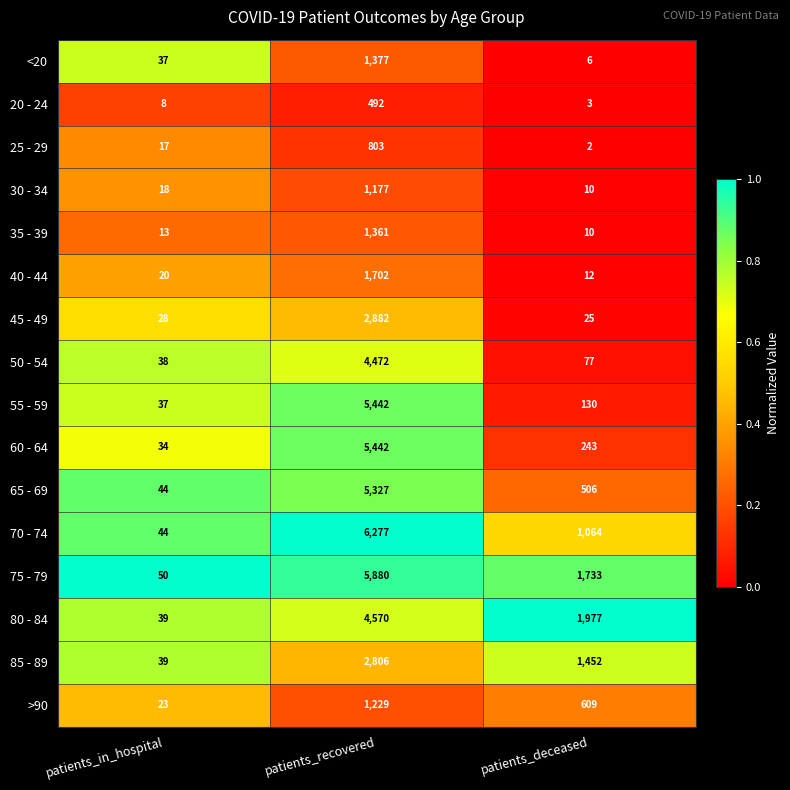

Is it true that 50 - 54 equals 29 at patients_deceased?

False